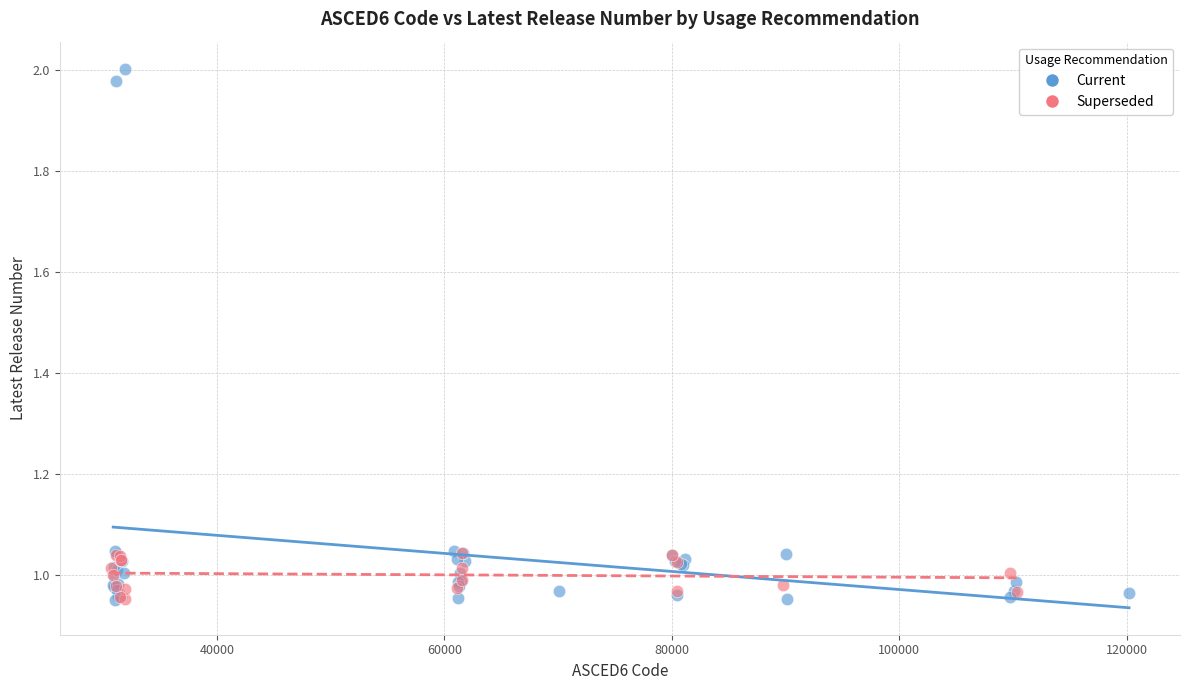

Which series has the largest Y range (max minus min)?

Current